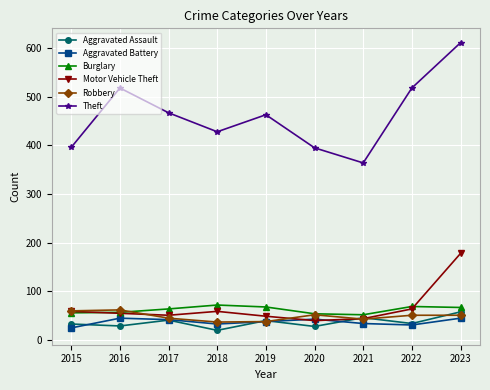

How many data points in Motor Vehicle Theft are less than 55?

4